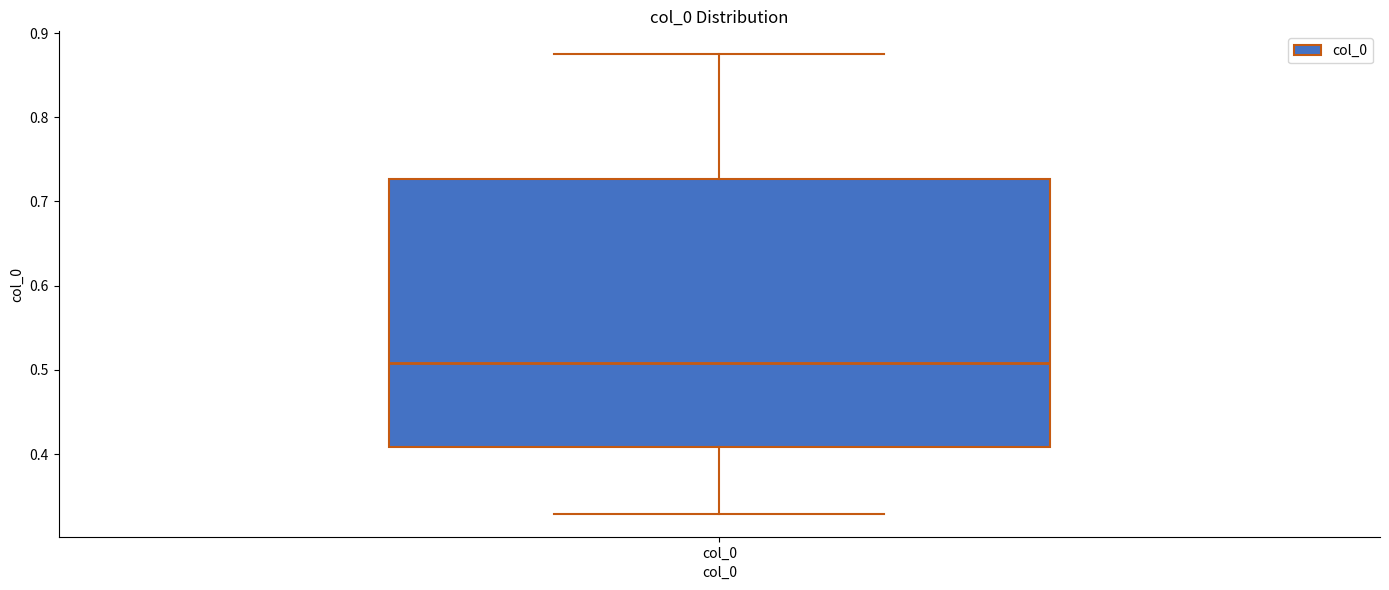

Where is the lower edge of the box for col_0 on the y-axis? The values are not printed on the chart, so give them approximately, as read against the axis.

0.41